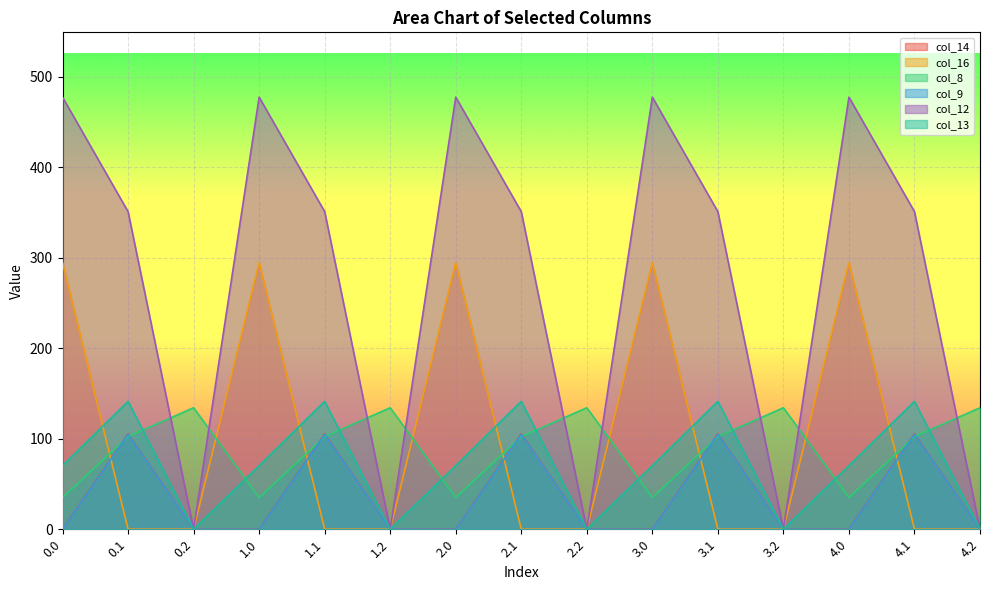

Which series ends up on top after the final intersection of col_8 and col_16?

col_8